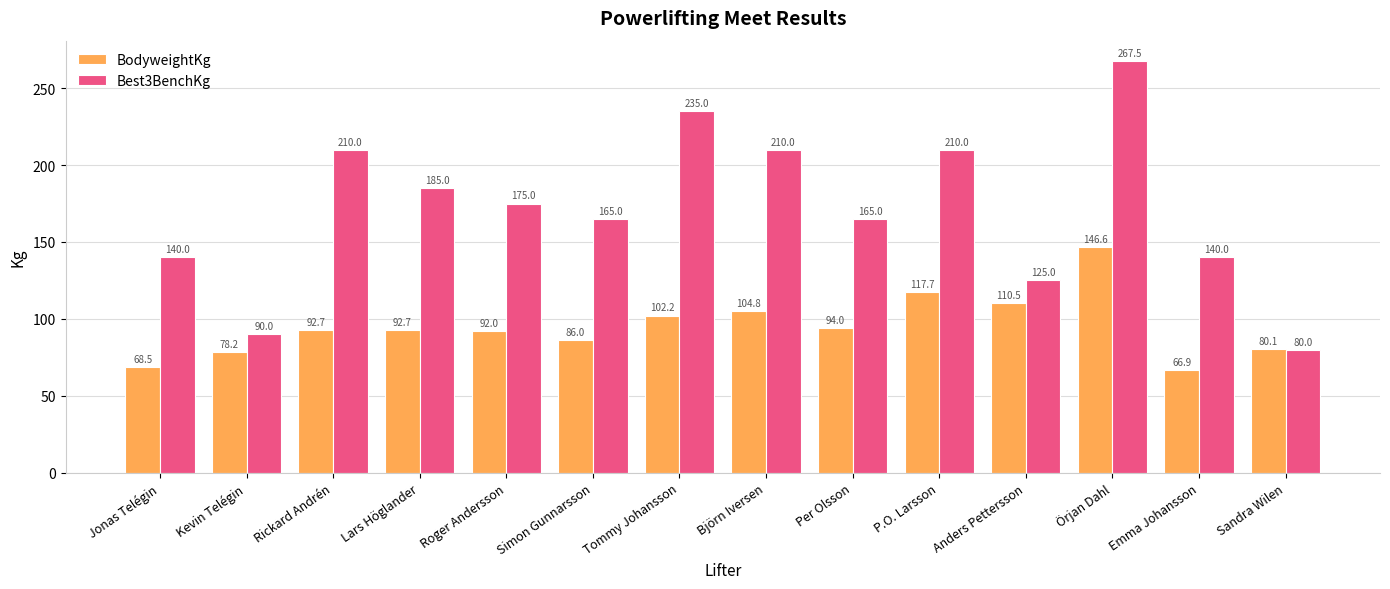

How many bars are there in each group?

2